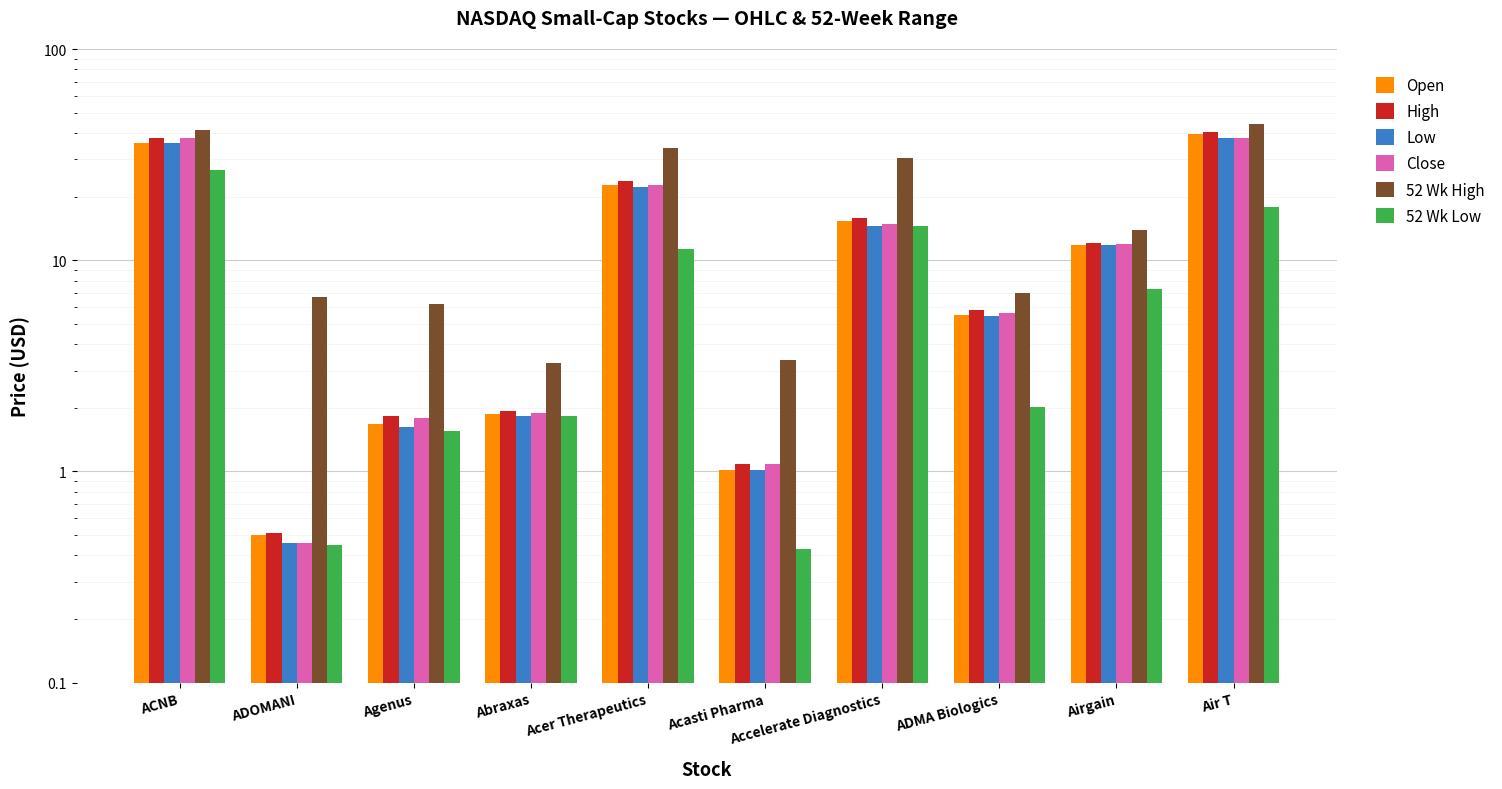

Where does the Open series first go above 11?

ACNB